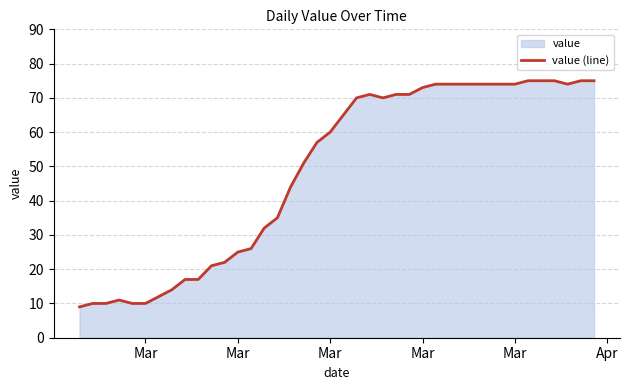

What is the sum of all values?

1951